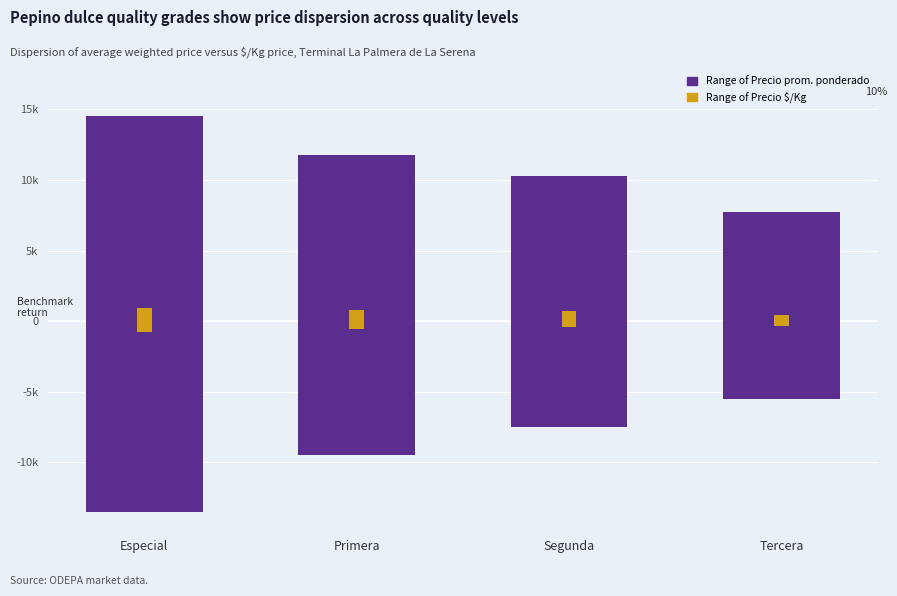

What is the total value across all series at Especial?

29667